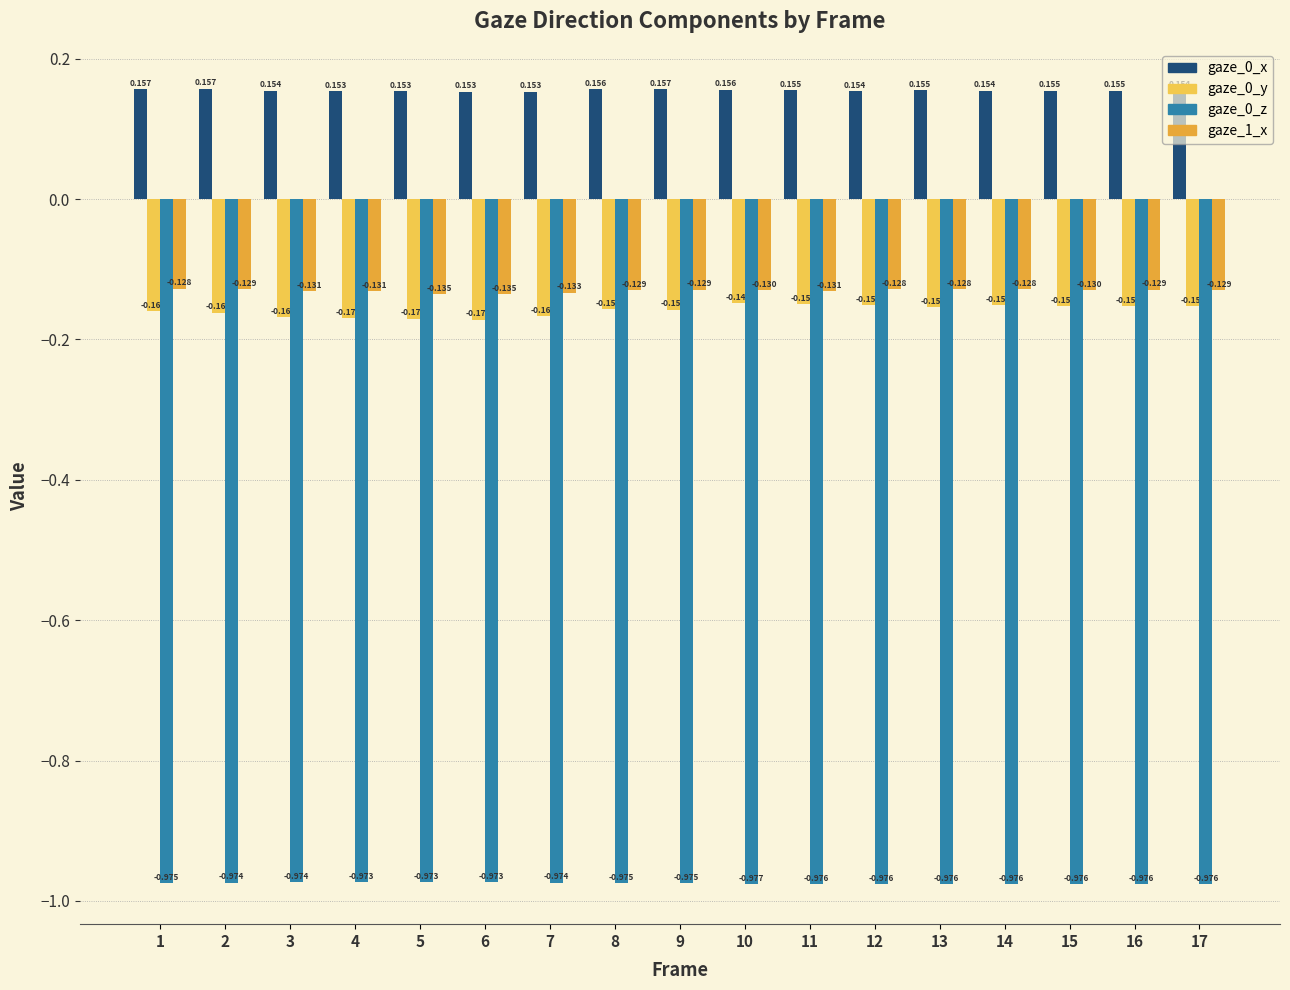

Reading right to left, transcribe all the data shown in this chart.

gaze_0_x: 17=0.2	16=0.2	15=0.2	14=0.2	13=0.2	12=0.2	11=0.2	10=0.2	9=0.2	8=0.2	7=0.2	6=0.2	5=0.2	4=0.2	3=0.2	2=0.2	1=0.2
gaze_0_y: 17=-0.2	16=-0.2	15=-0.2	14=-0.2	13=-0.2	12=-0.2	11=-0.1	10=-0.1	9=-0.2	8=-0.2	7=-0.2	6=-0.2	5=-0.2	4=-0.2	3=-0.2	2=-0.2	1=-0.2
gaze_0_z: 17=-1.0	16=-1.0	15=-1.0	14=-1.0	13=-1.0	12=-1.0	11=-1.0	10=-1.0	9=-1.0	8=-1.0	7=-1.0	6=-1.0	5=-1.0	4=-1.0	3=-1.0	2=-1.0	1=-1.0
gaze_1_x: 17=-0.1	16=-0.1	15=-0.1	14=-0.1	13=-0.1	12=-0.1	11=-0.1	10=-0.1	9=-0.1	8=-0.1	7=-0.1	6=-0.1	5=-0.1	4=-0.1	3=-0.1	2=-0.1	1=-0.1